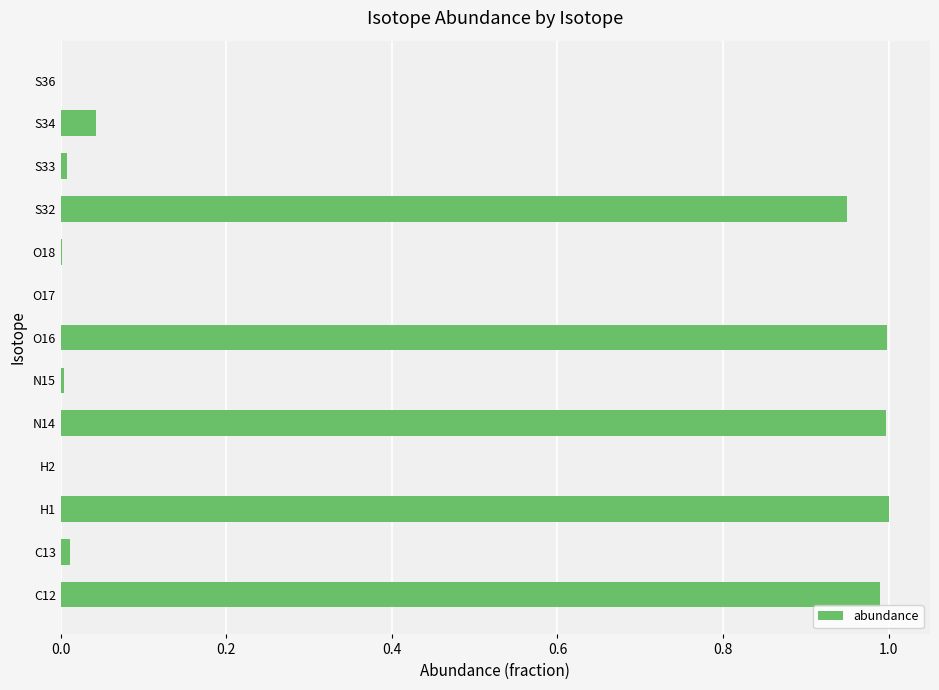

The value at O17 is 0.0. True or false?

True